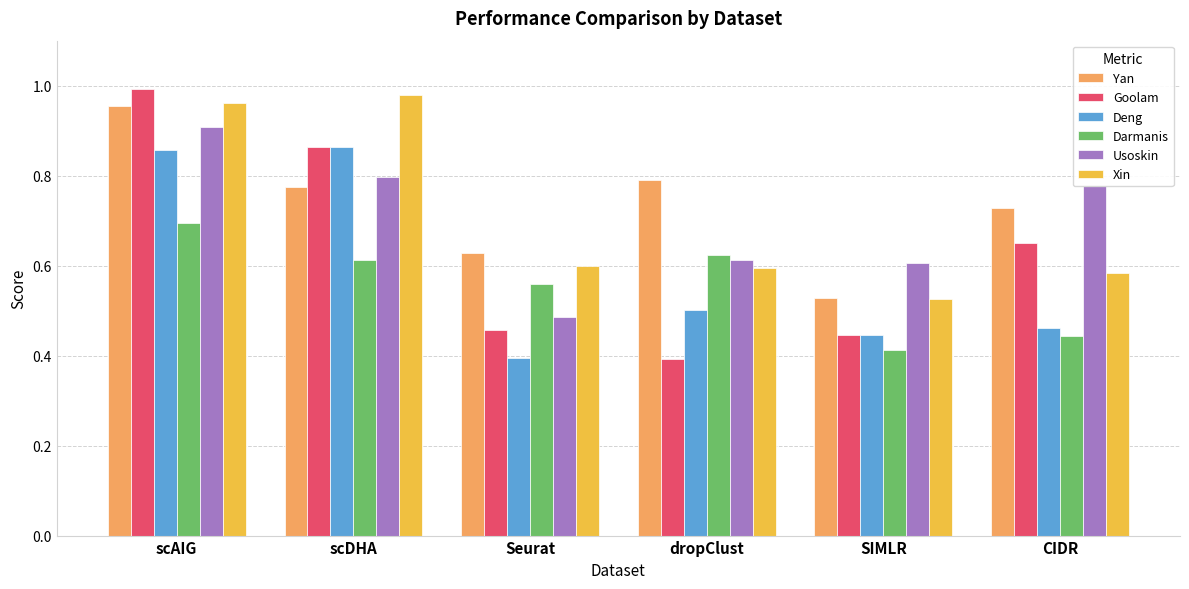

What position from the left is dropClust?

4